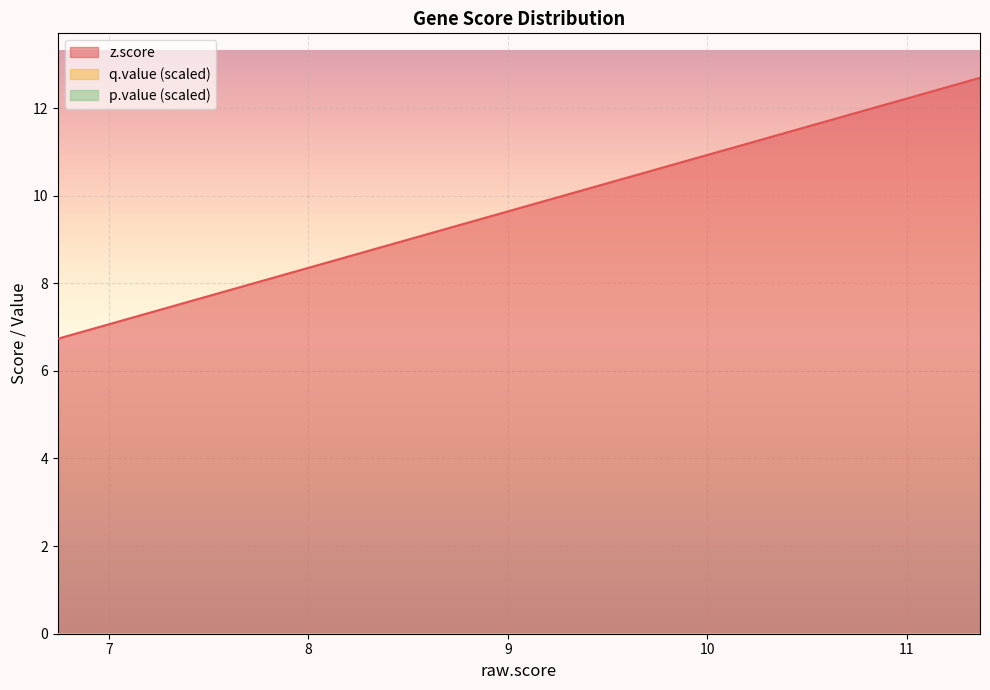

Does the chart display data point markers on the line(s)?

No